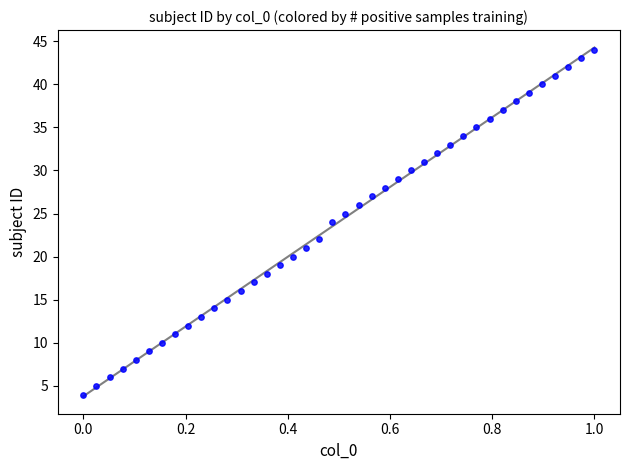

What is the range of Y values (max minus min)?

40